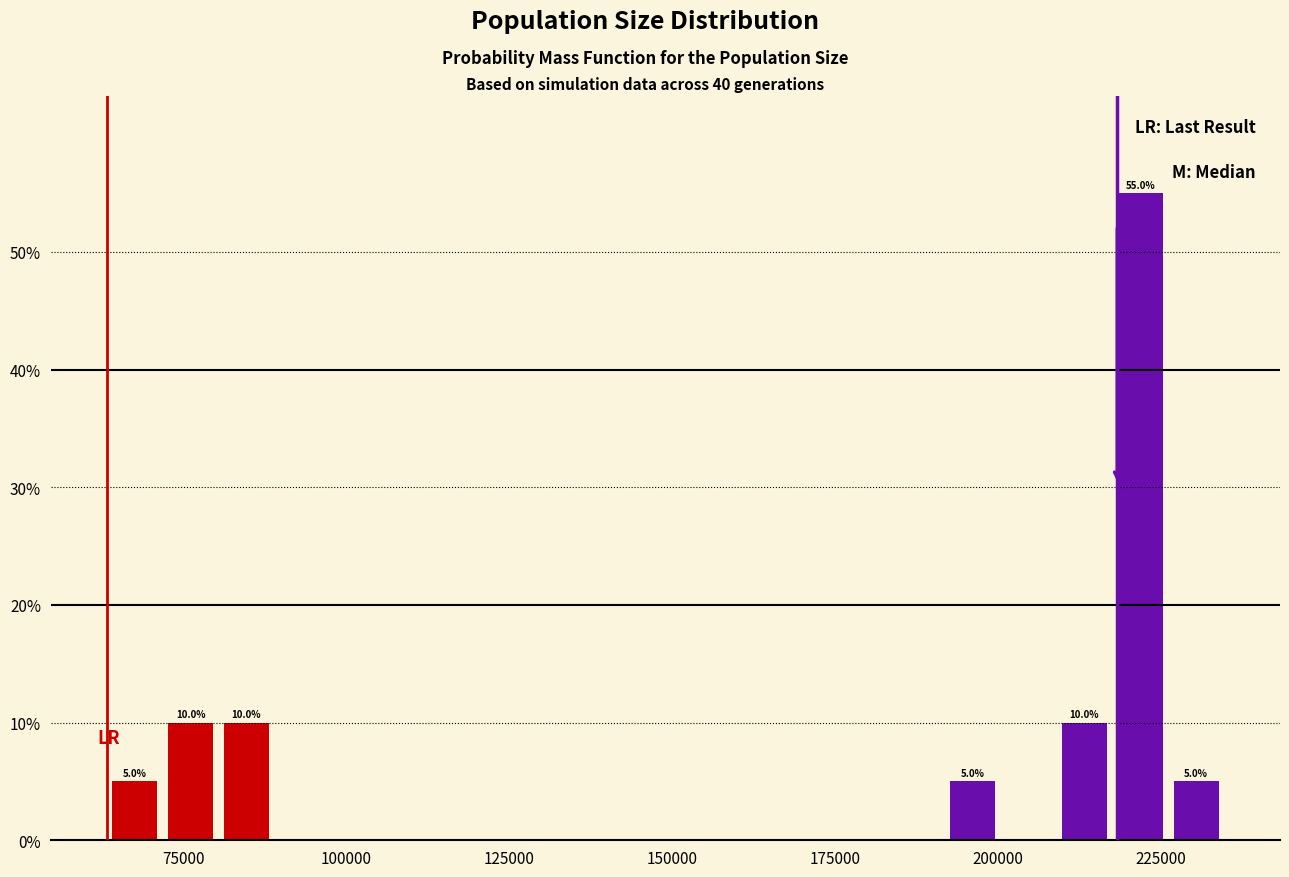

Read against the x-axis, roughly where is the centre of the tallest bar?

220000